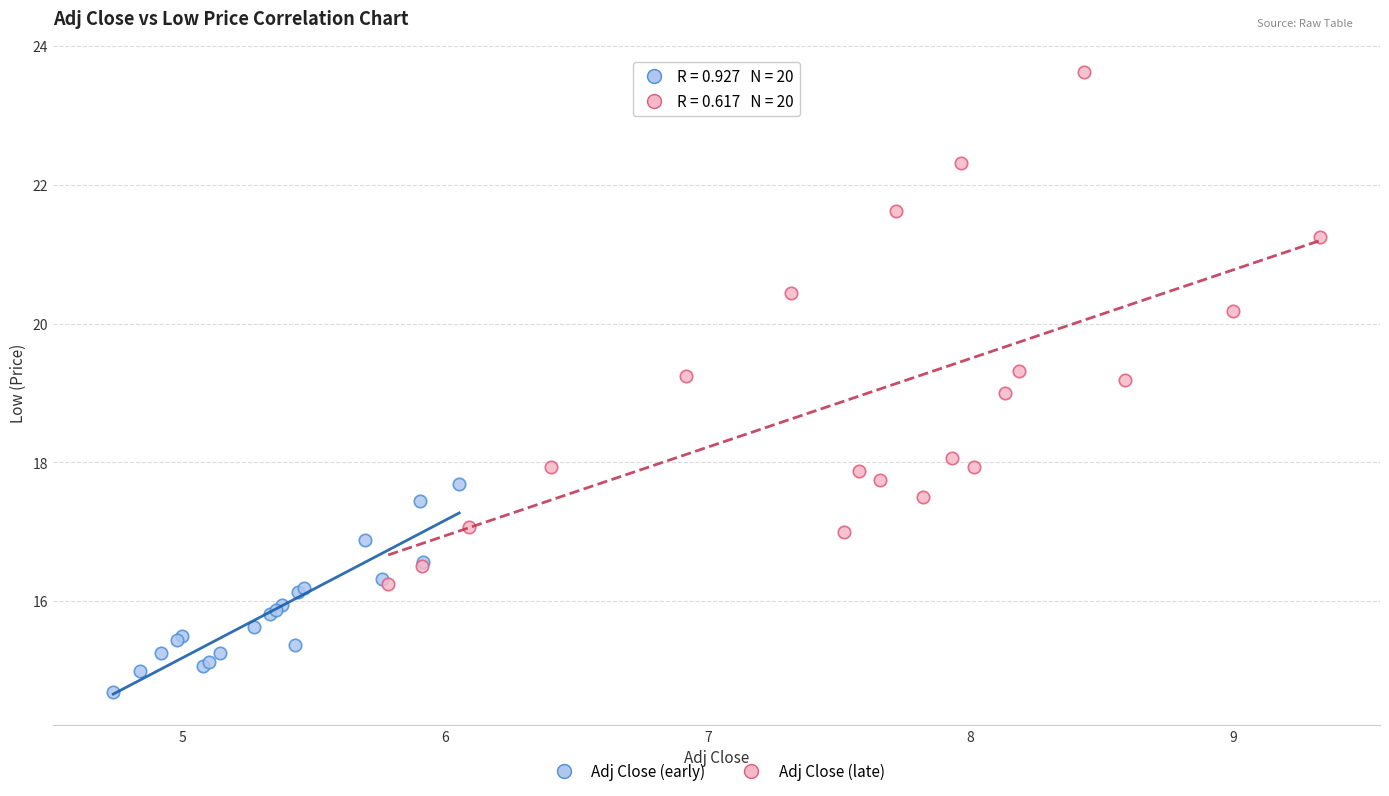

Which series has the largest Y range (max minus min)?

Adj Close (late)